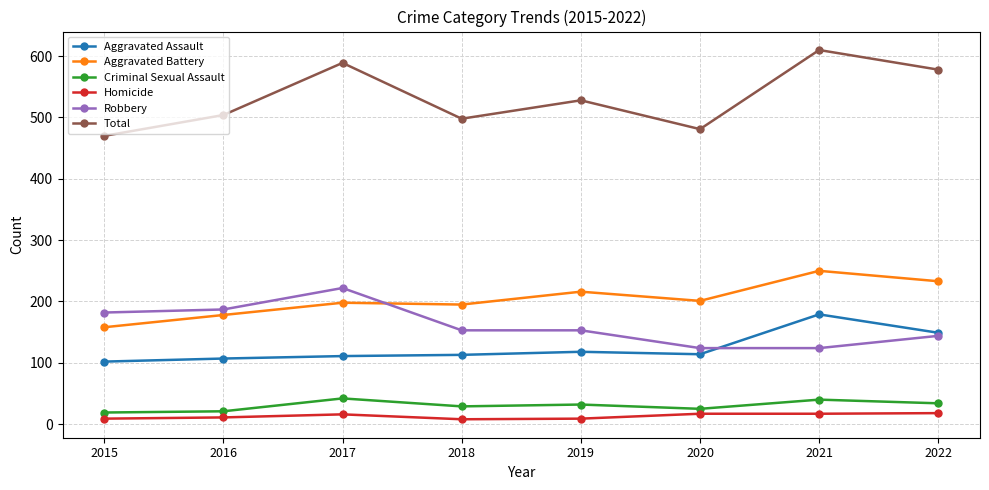

Does the chart display data point markers on the line(s)?

Yes